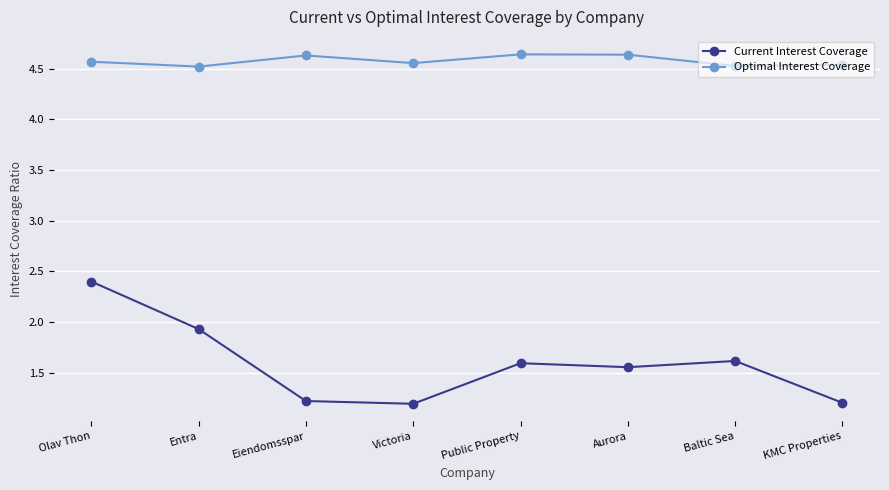

How many interior local peaks does the Optimal Interest Coverage series have?

2